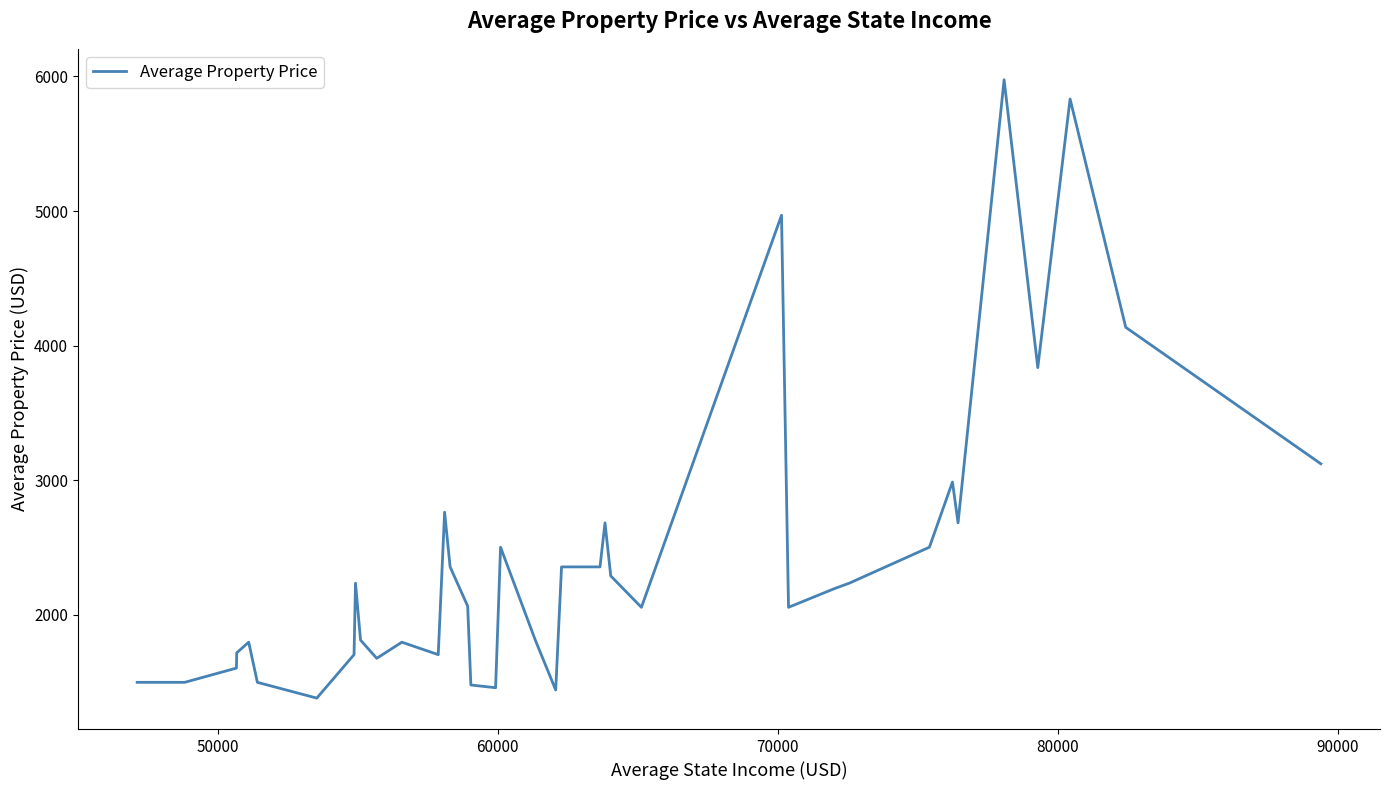

How many categories are shown in the chart?

38